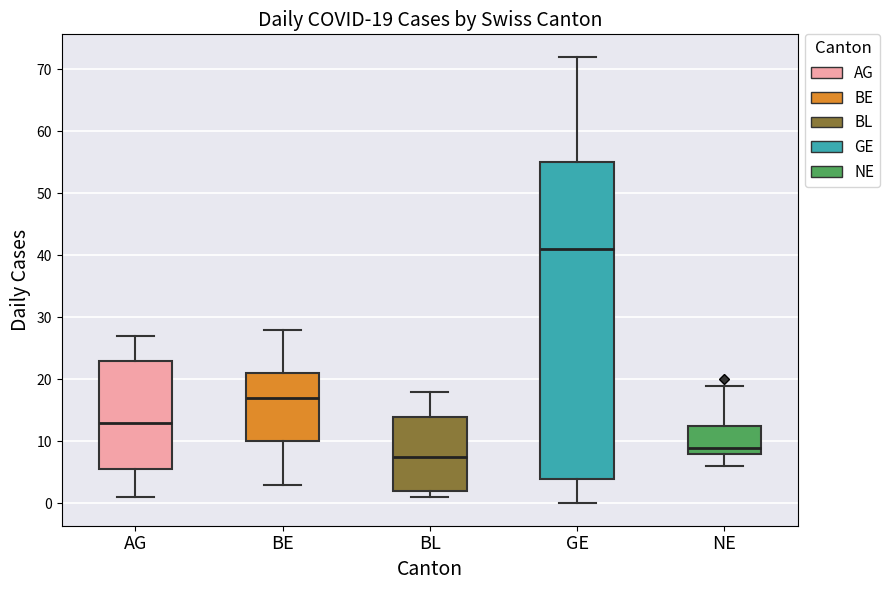

Which box has the lowest median line?

BL